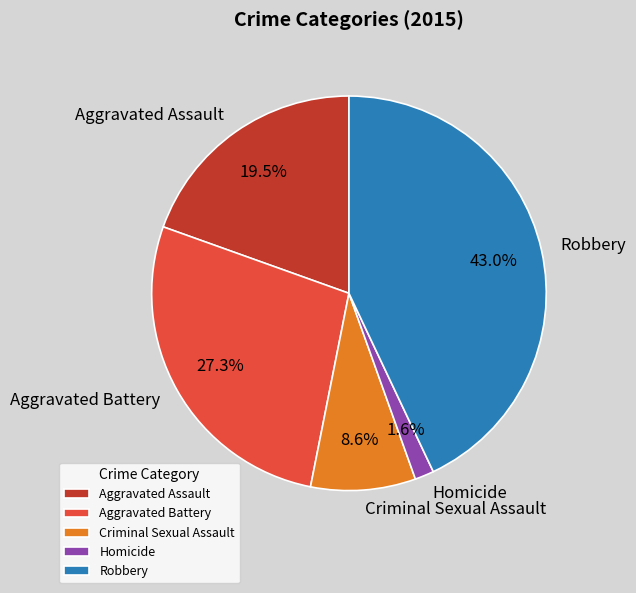

To the nearest percent, what is the difference between the Robbery and Aggravated Battery slice percentages?

16%